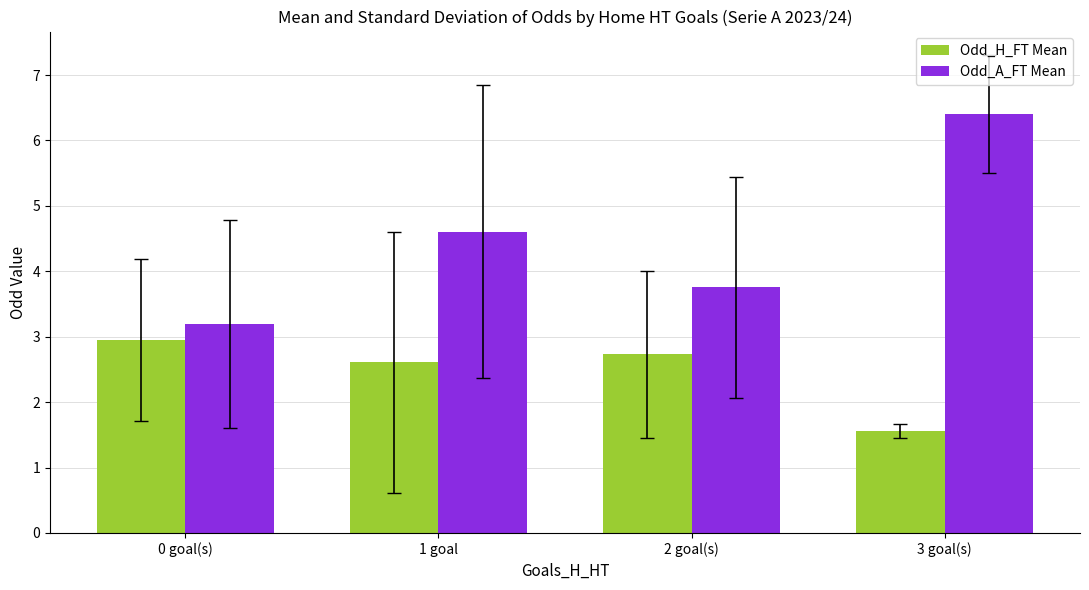

Between 1 goal and 3 goal(s), which series saw the biggest shift?

Odd_A_FT Mean